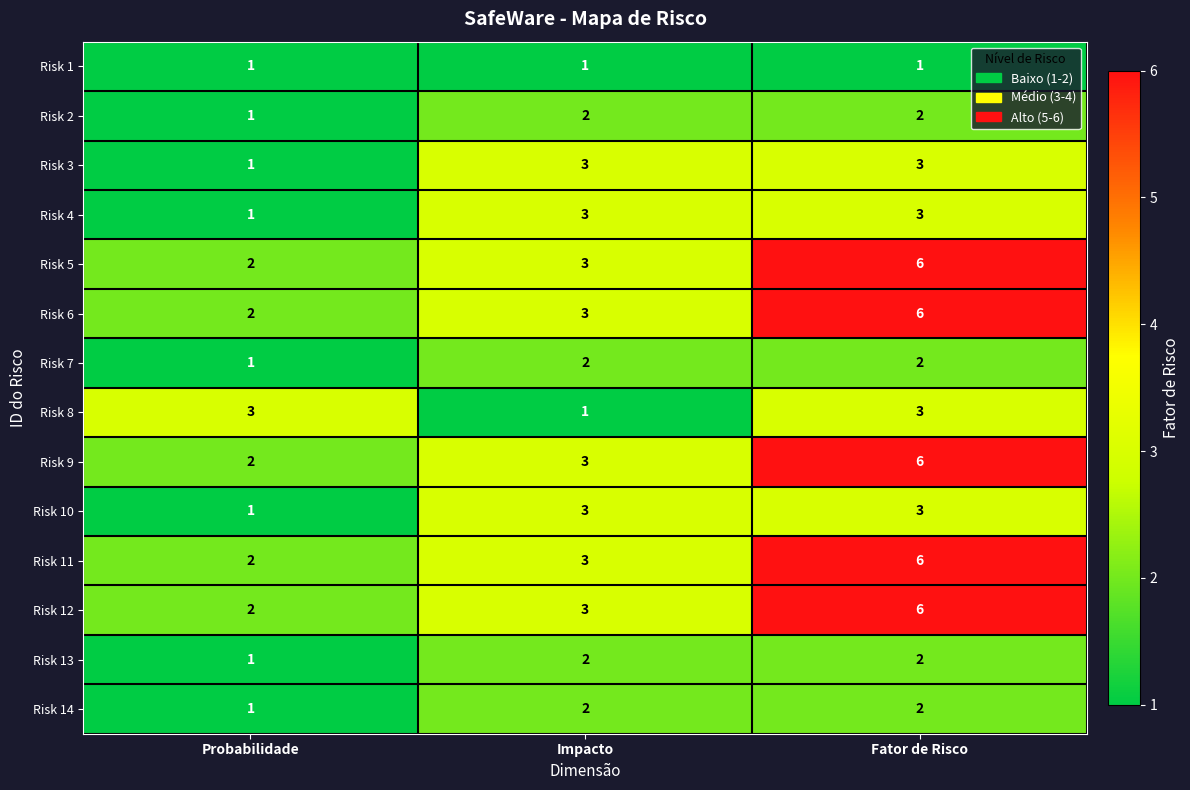

The value of Risk 8 at Fator de Risco is 2. True or false?

False